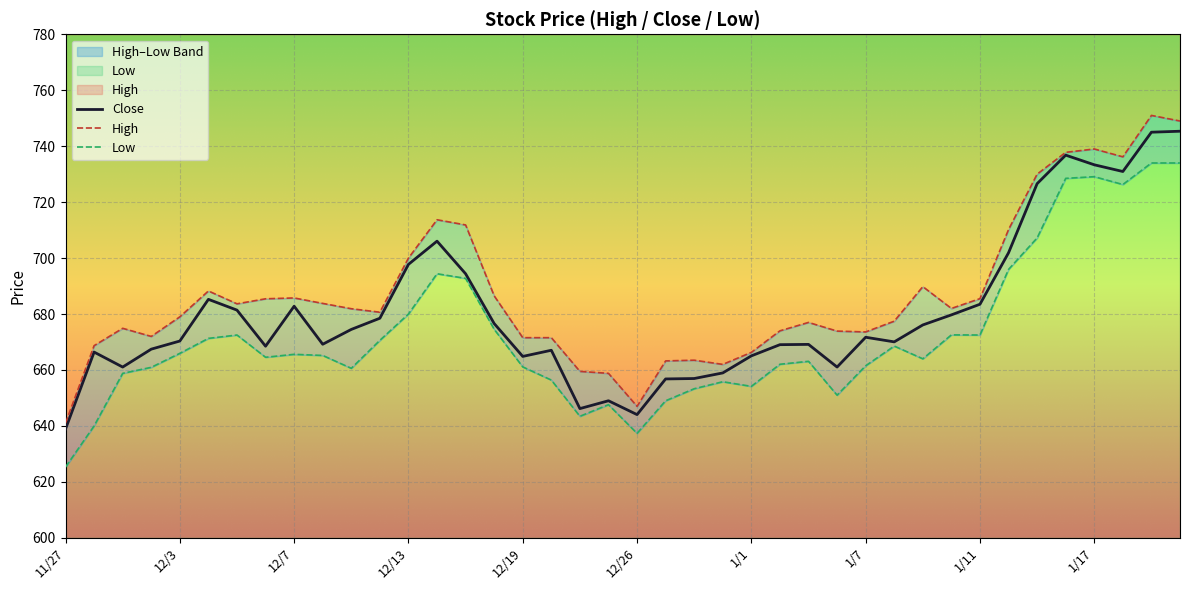

True or false: High and Close cross at least once.

False